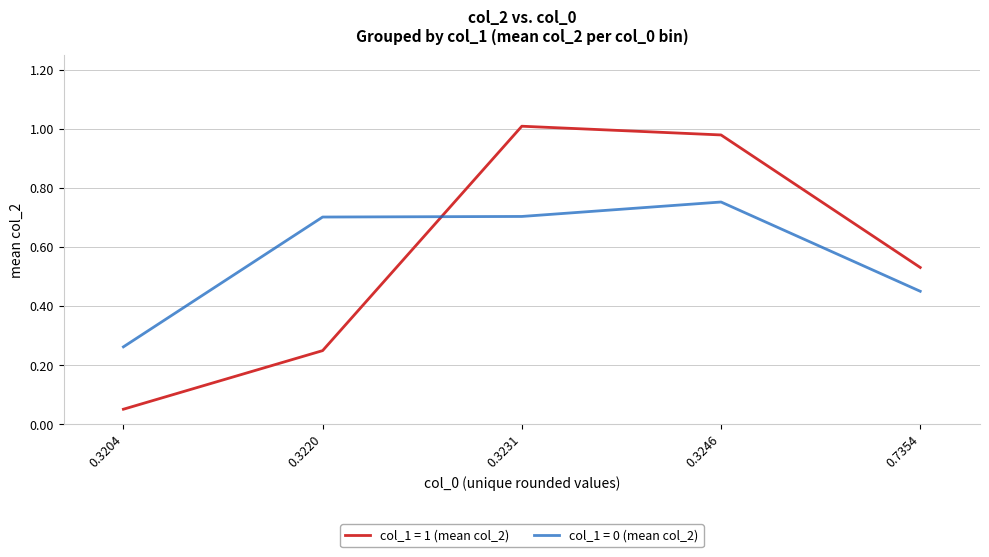

List the series in order of their peak value, lowest first.

col_1 = 0 (mean col_2), col_1 = 1 (mean col_2)